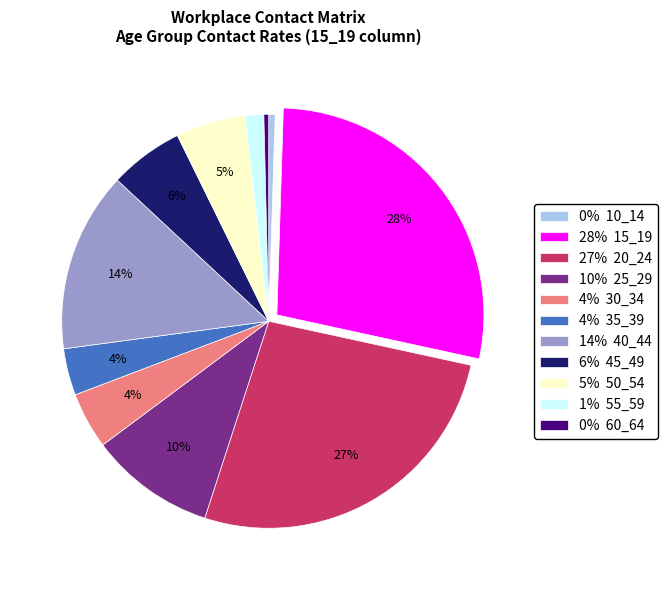

Combined, do 14% 40_44 and 27% 20_24 account for over 50%?

No